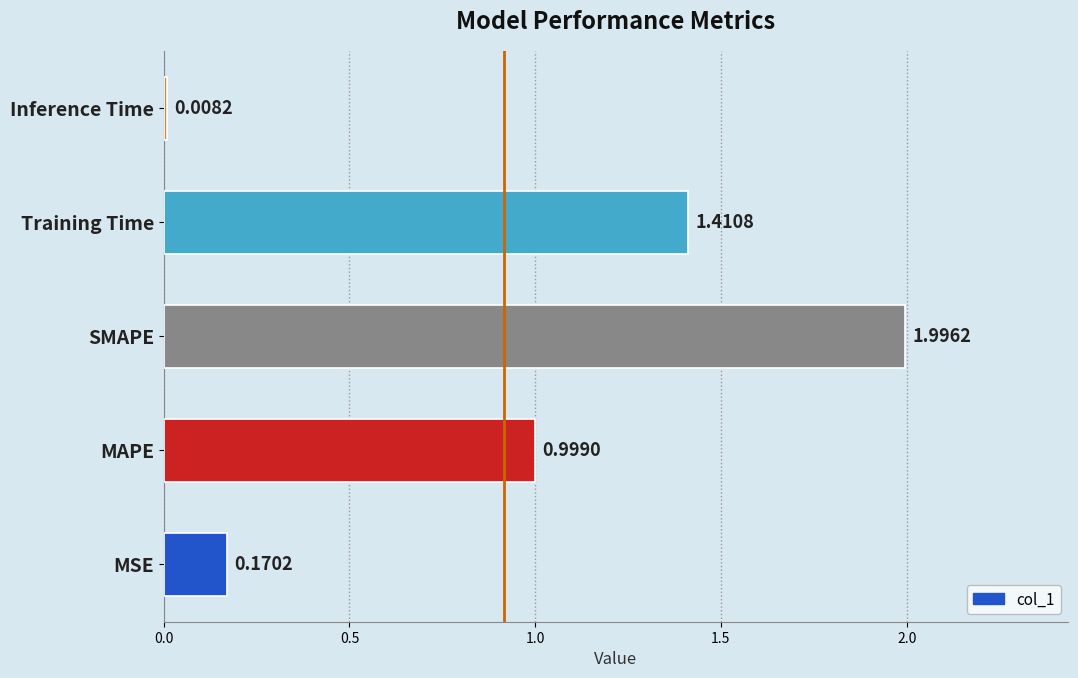

Which category has the lowest value across all series?

Inference Time